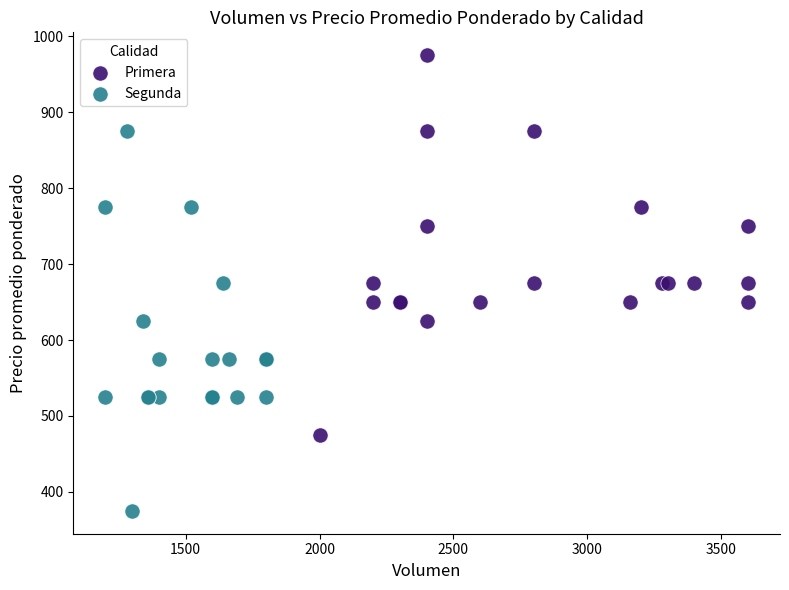

Which series contains the lowest Y value?

Segunda